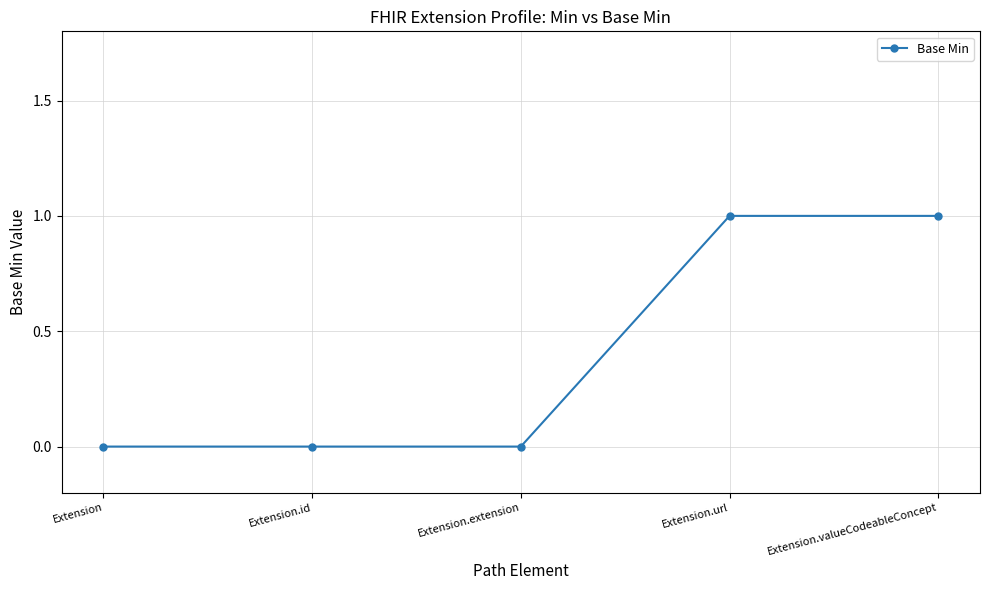

What is the label of the 1st point from the right?

Extension.valueCodeableConcept